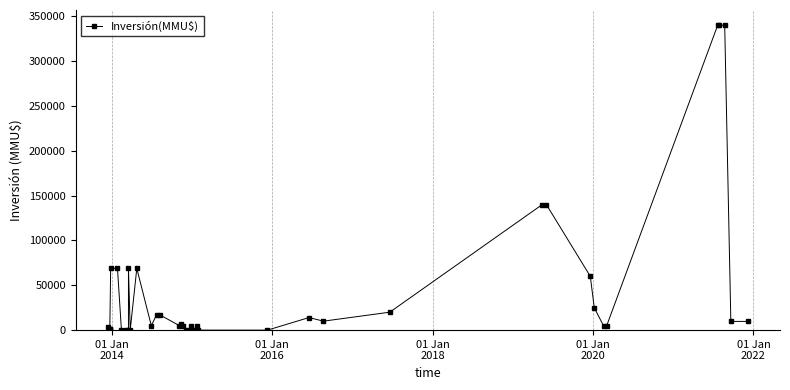

What is the value of the 24th point from the left?

5000